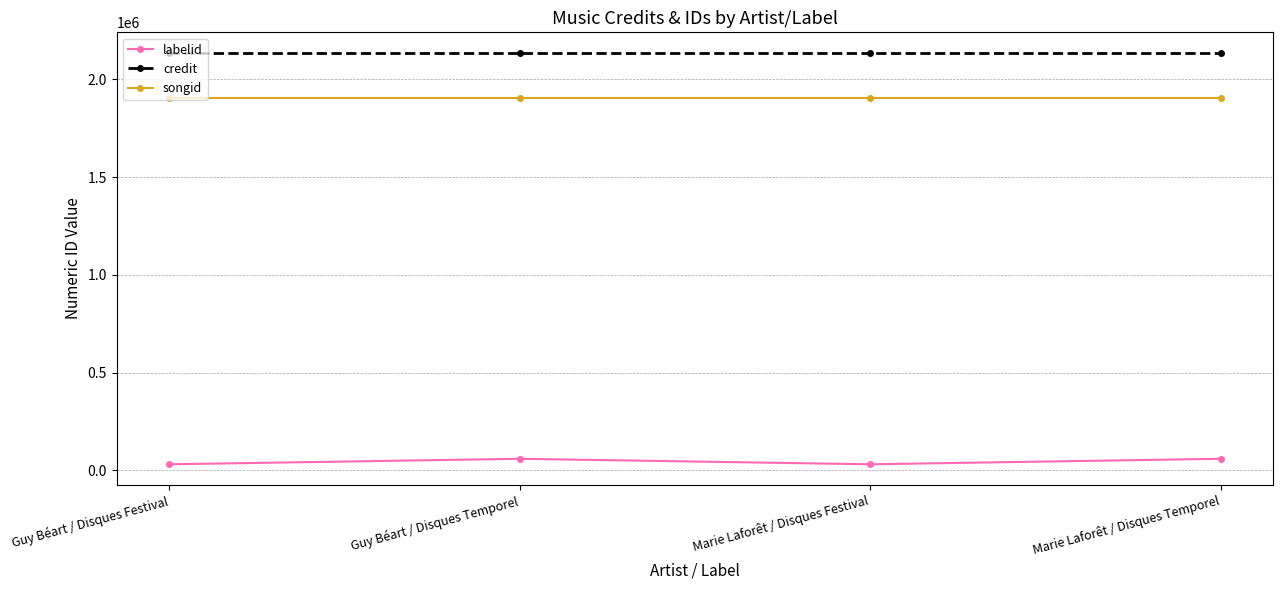

At how many categories does at least one series exceed 1235919?

4